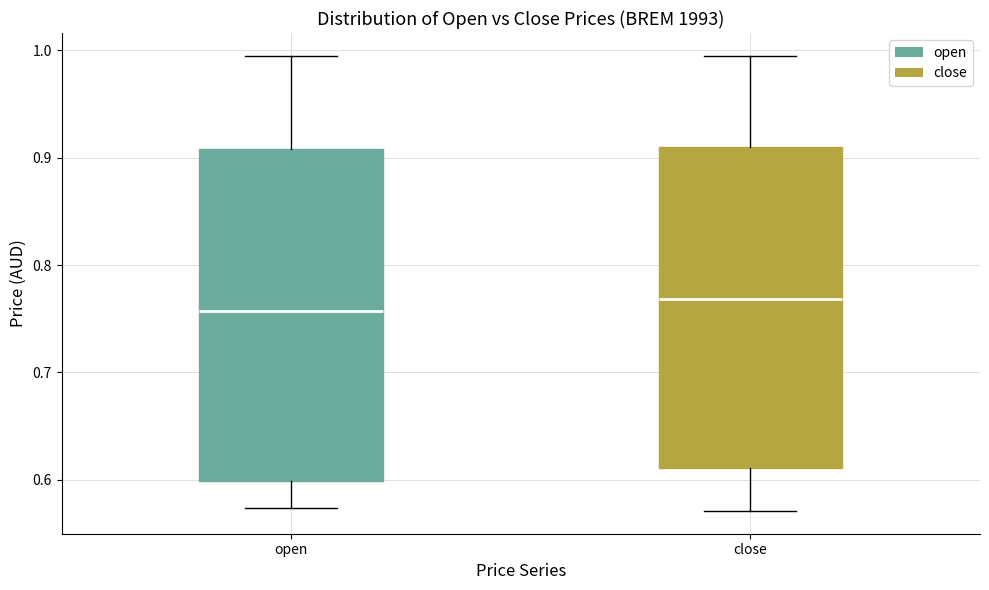

Which box's median line is the highest?

close